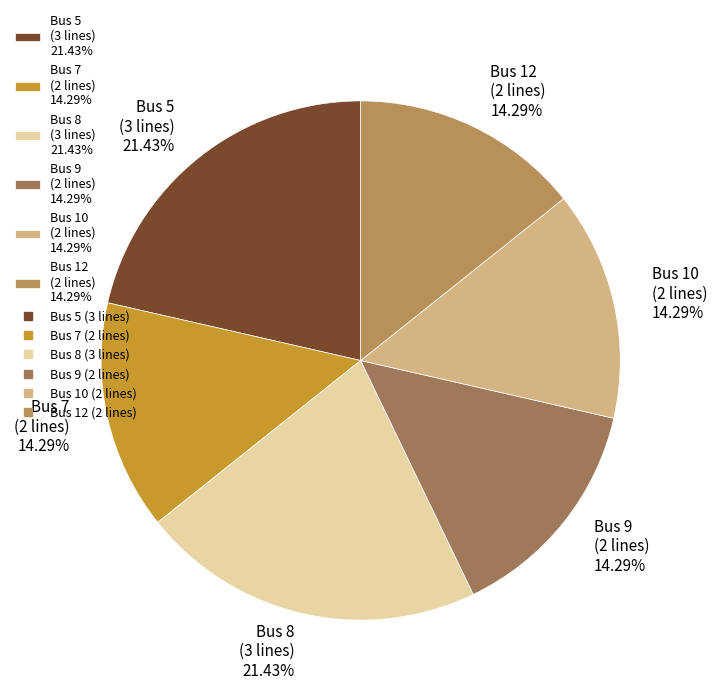

Is there any slice that represents more than half of the pie?

No